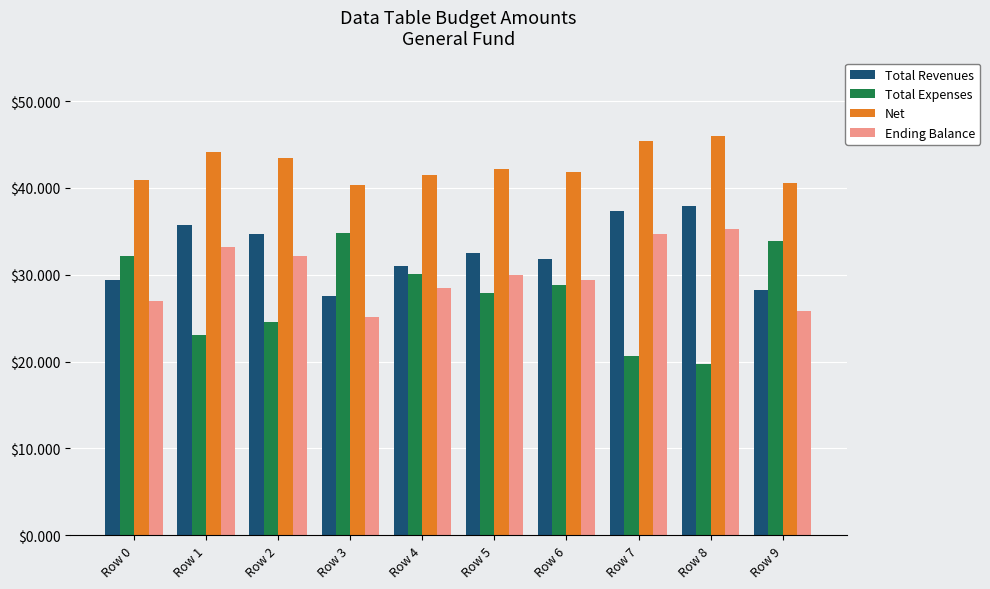

What are all the series names shown in the legend?

Total Revenues, Total Expenses, Net, Ending Balance